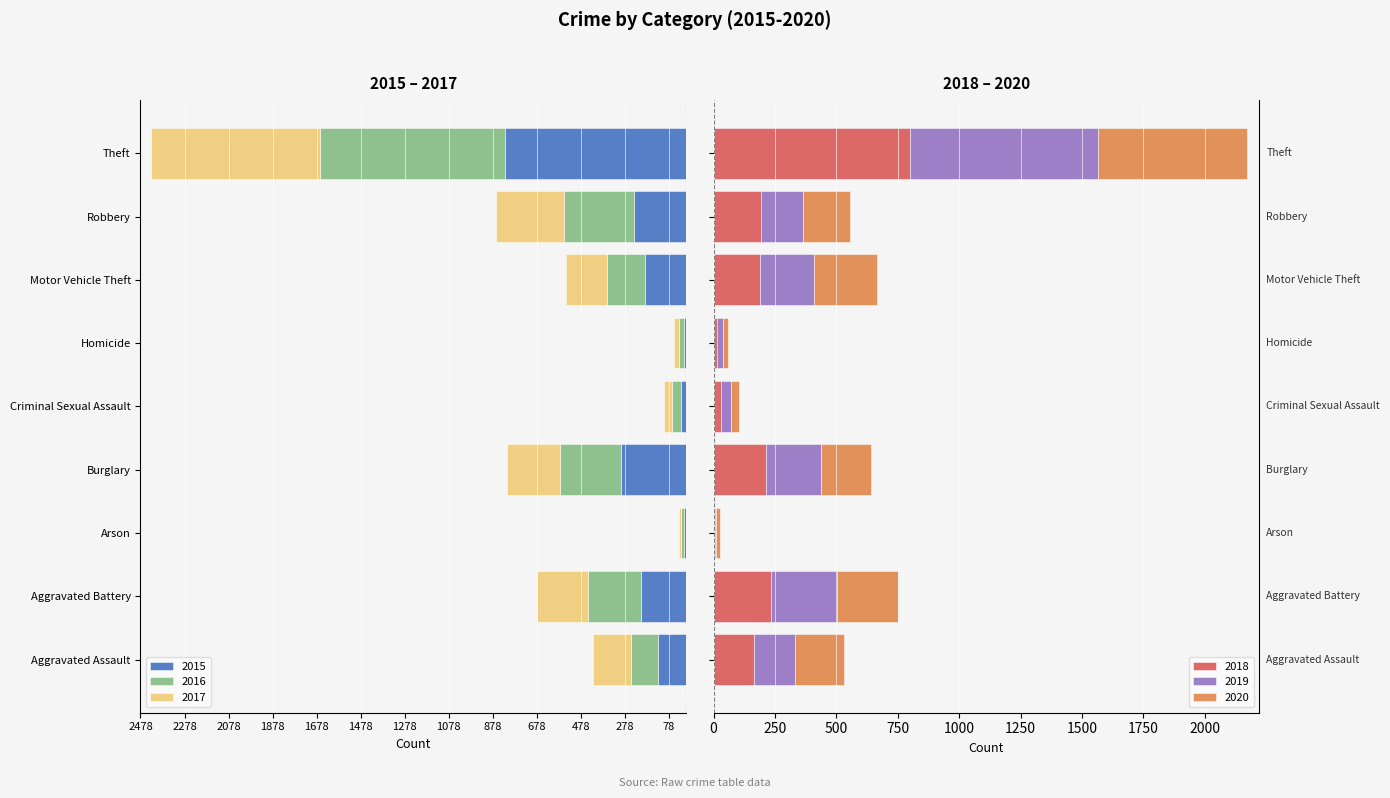

At Aggravated Assault, list the series in order from largest to smallest.

2020, 2018, 2019, 2016, 2015, 2017